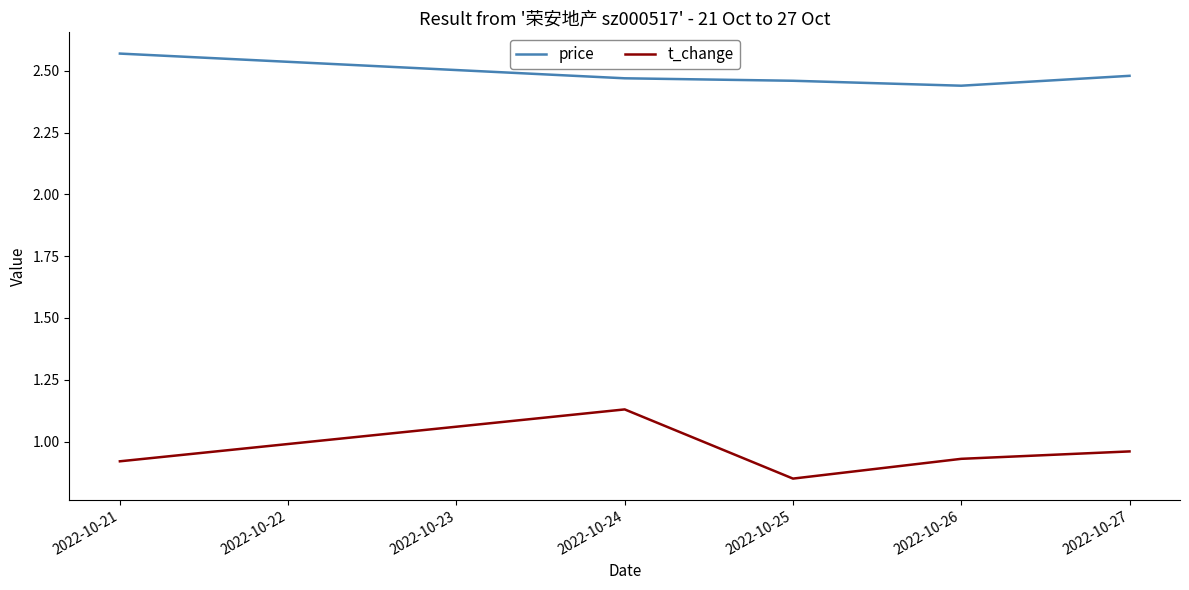

At how many categories does at least one series exceed 2?

5